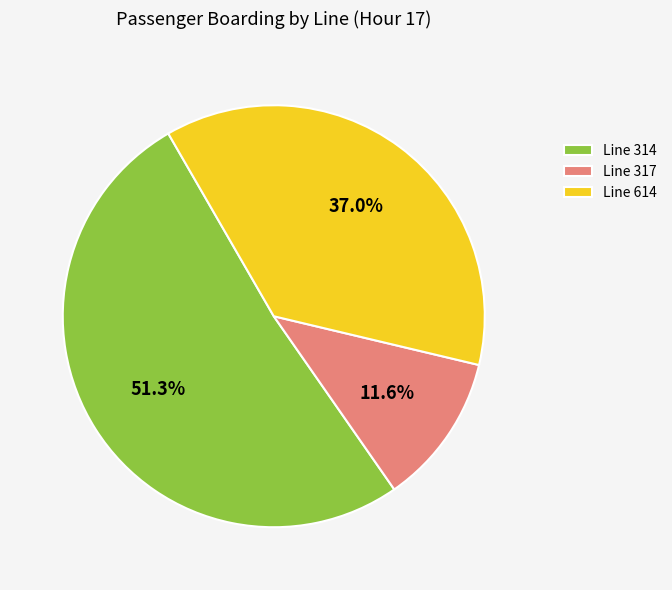

Rank the categories by value from highest to lowest.

Line 314, Line 614, Line 317